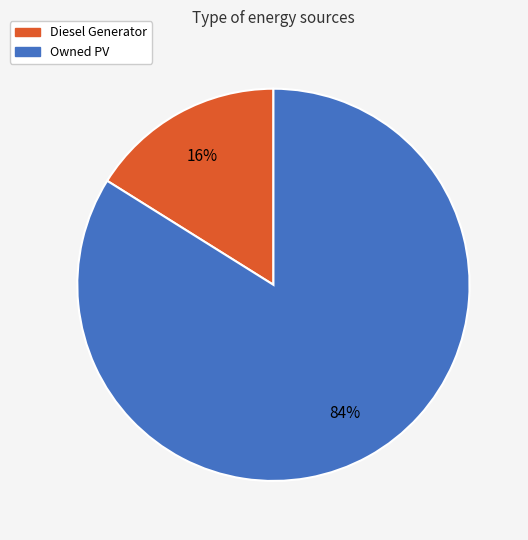

To the nearest percent, what is the difference between the largest and smallest slice percentages?

68%